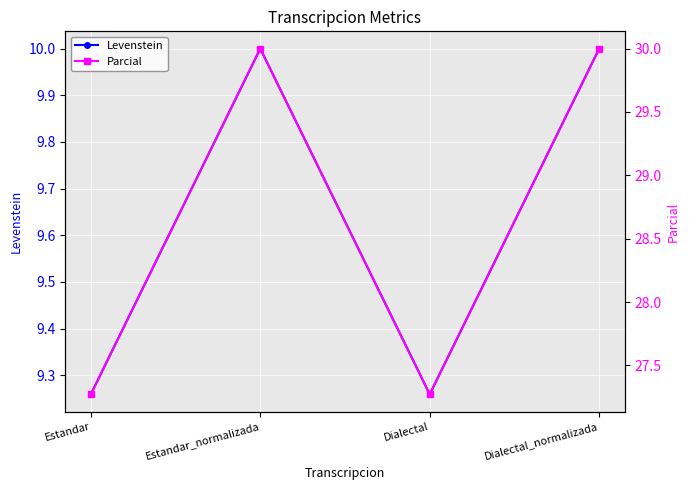

How many series are shown in this chart?

2